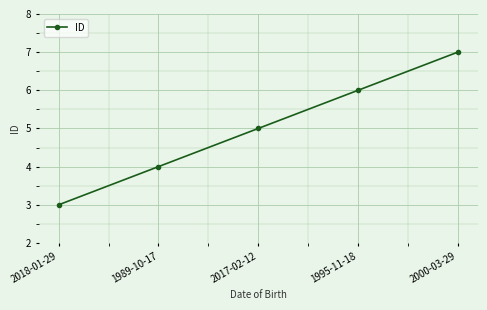

What value does the data have at 2000-03-29?

7